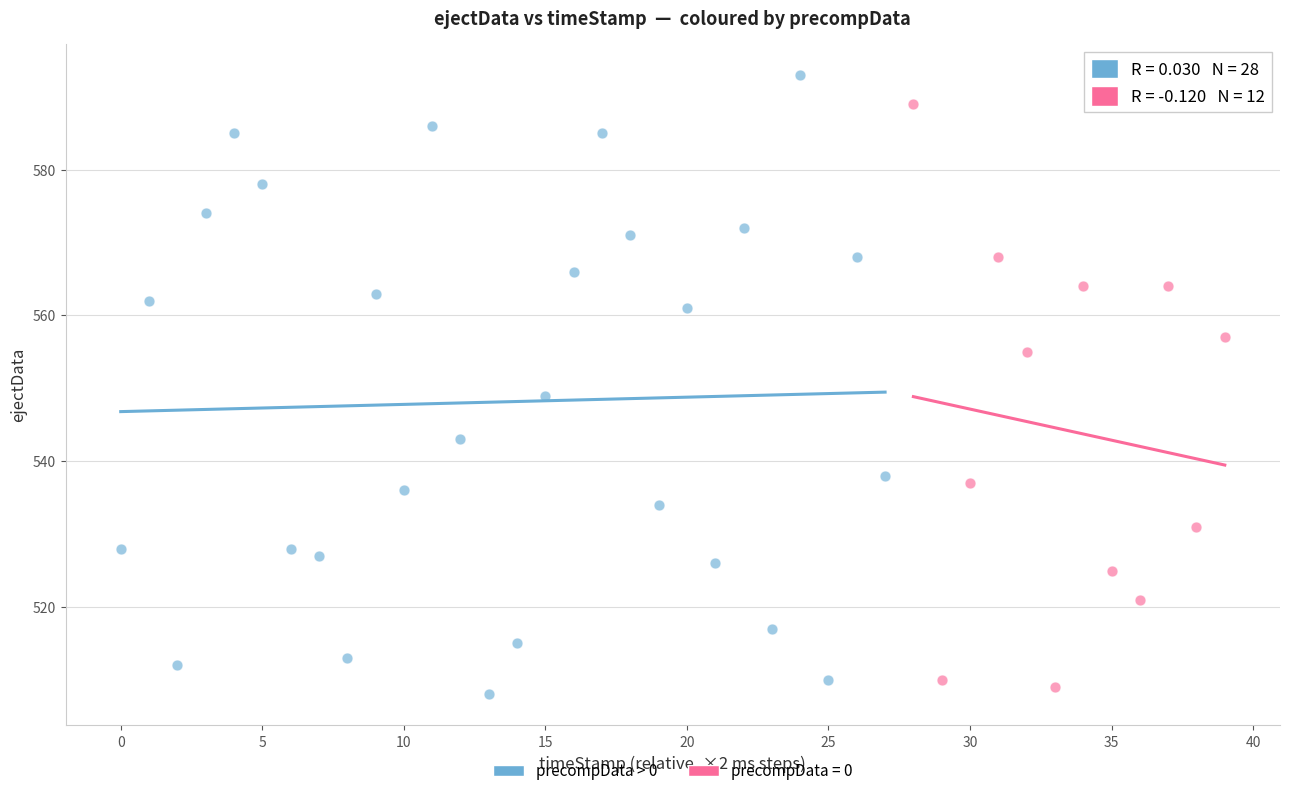

Which series has the widest spread of Y values?

precompData > 0